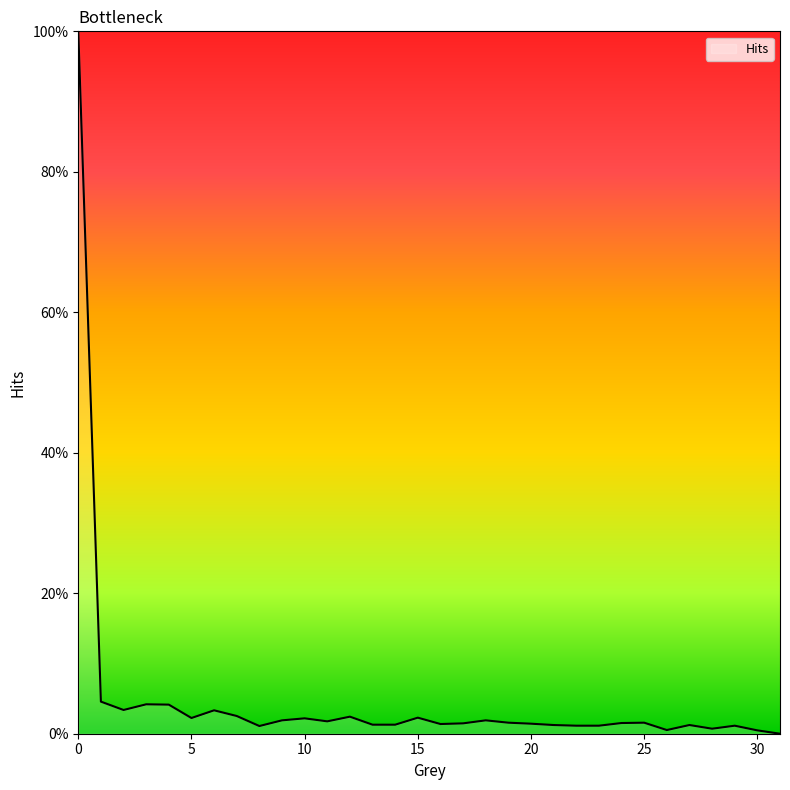

Where is the first local maximum?

3